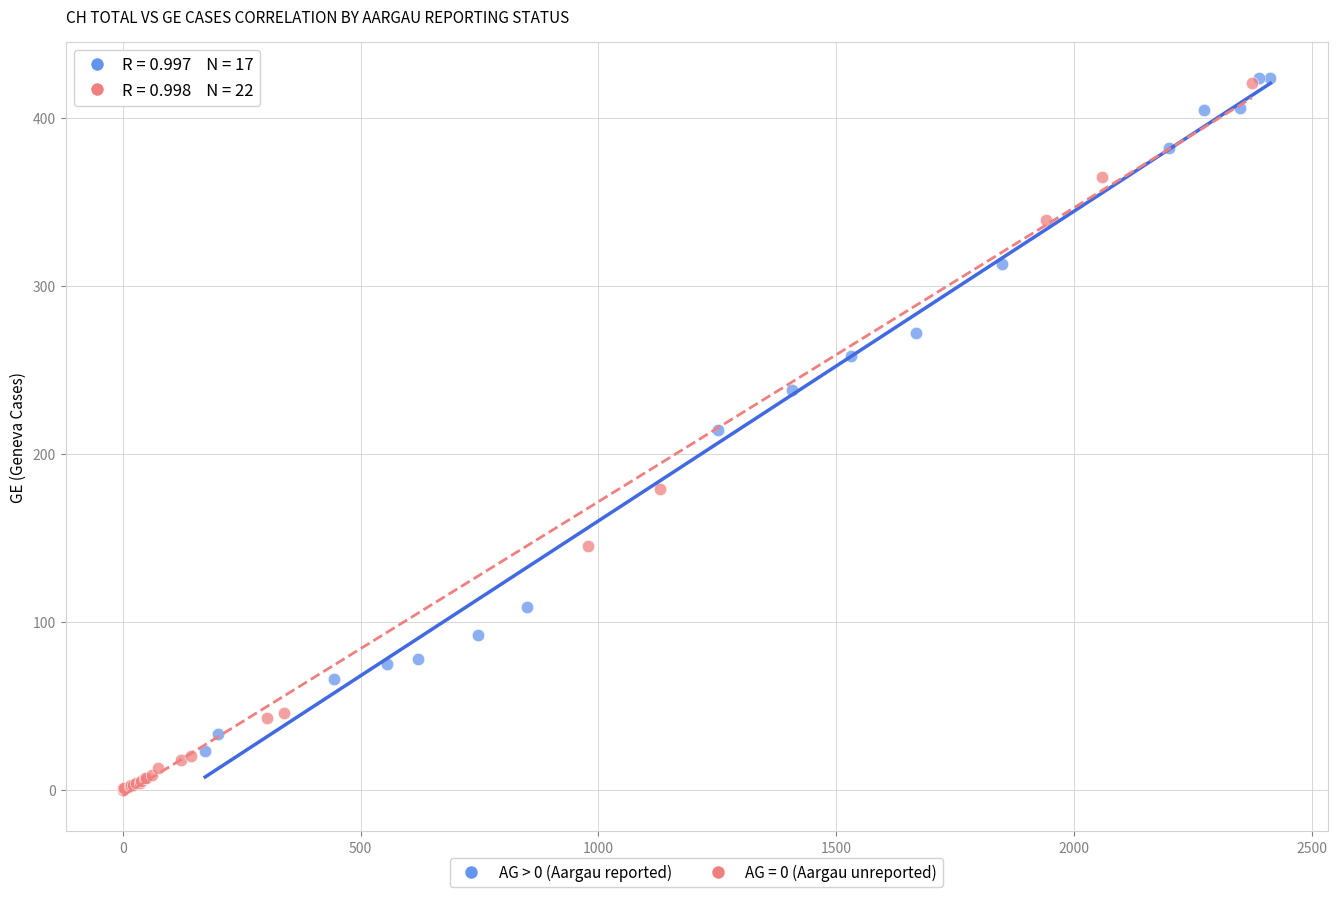

Which series has the largest Y range (max minus min)?

AG = 0 (Aargau unreported)